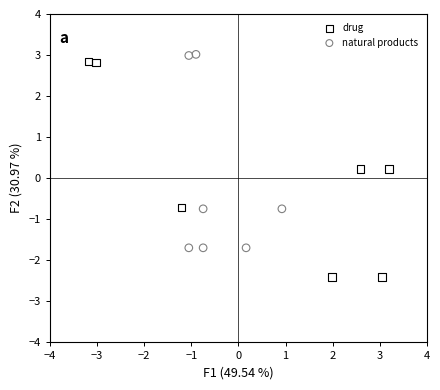

What are all the series names shown in the legend?

drug, natural products